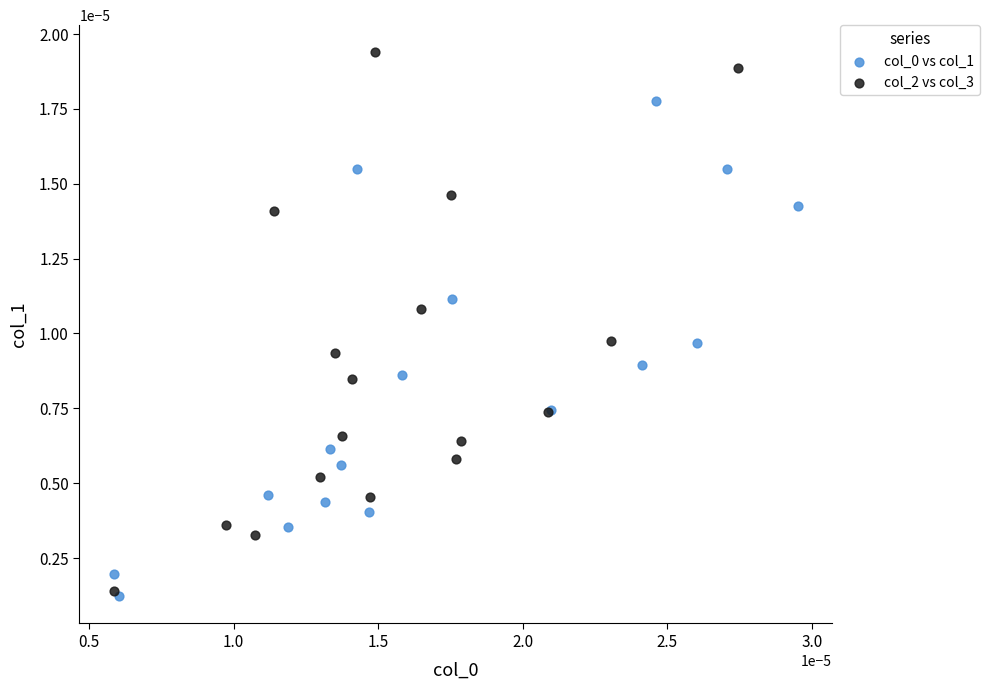

Which series reaches the maximum Y coordinate?

col_2 vs col_3